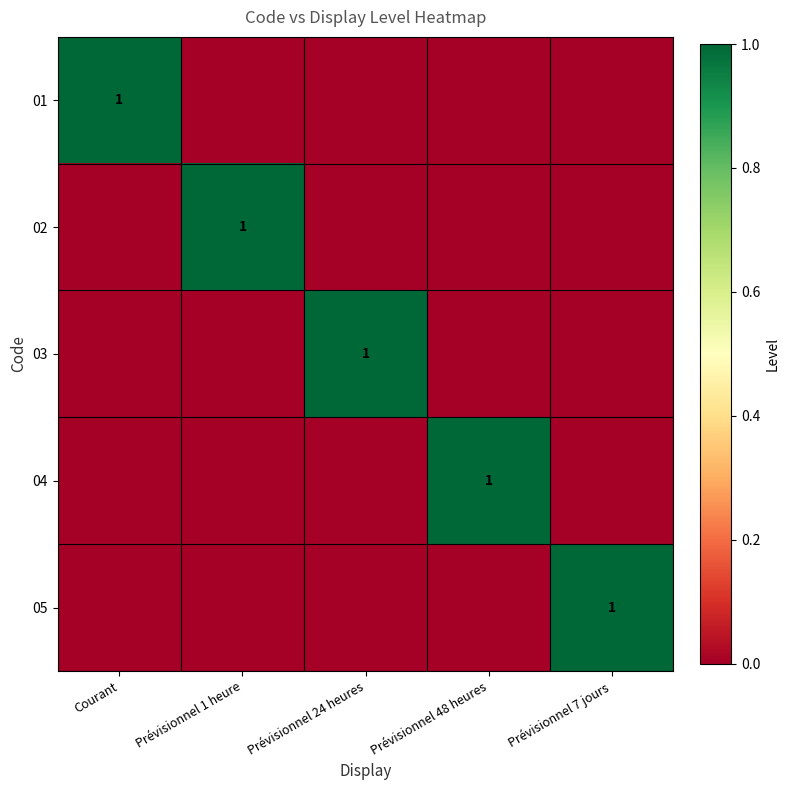

What is the total value across all series at Prévisionnel 48 heures?

1